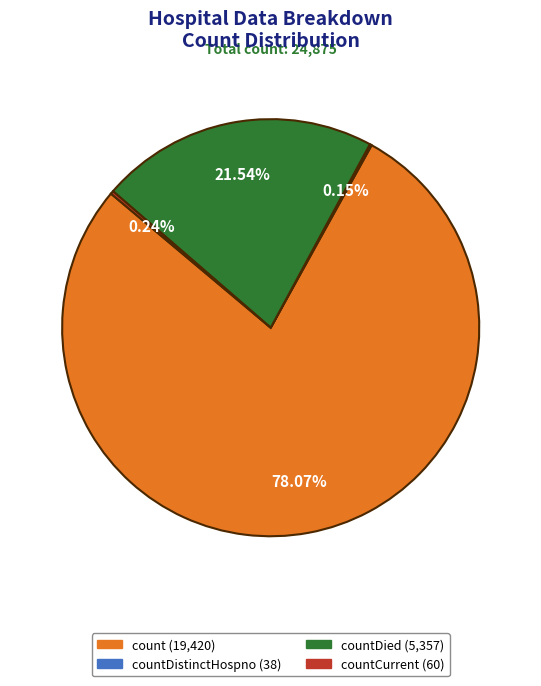

Is there a majority slice in this chart?

Yes